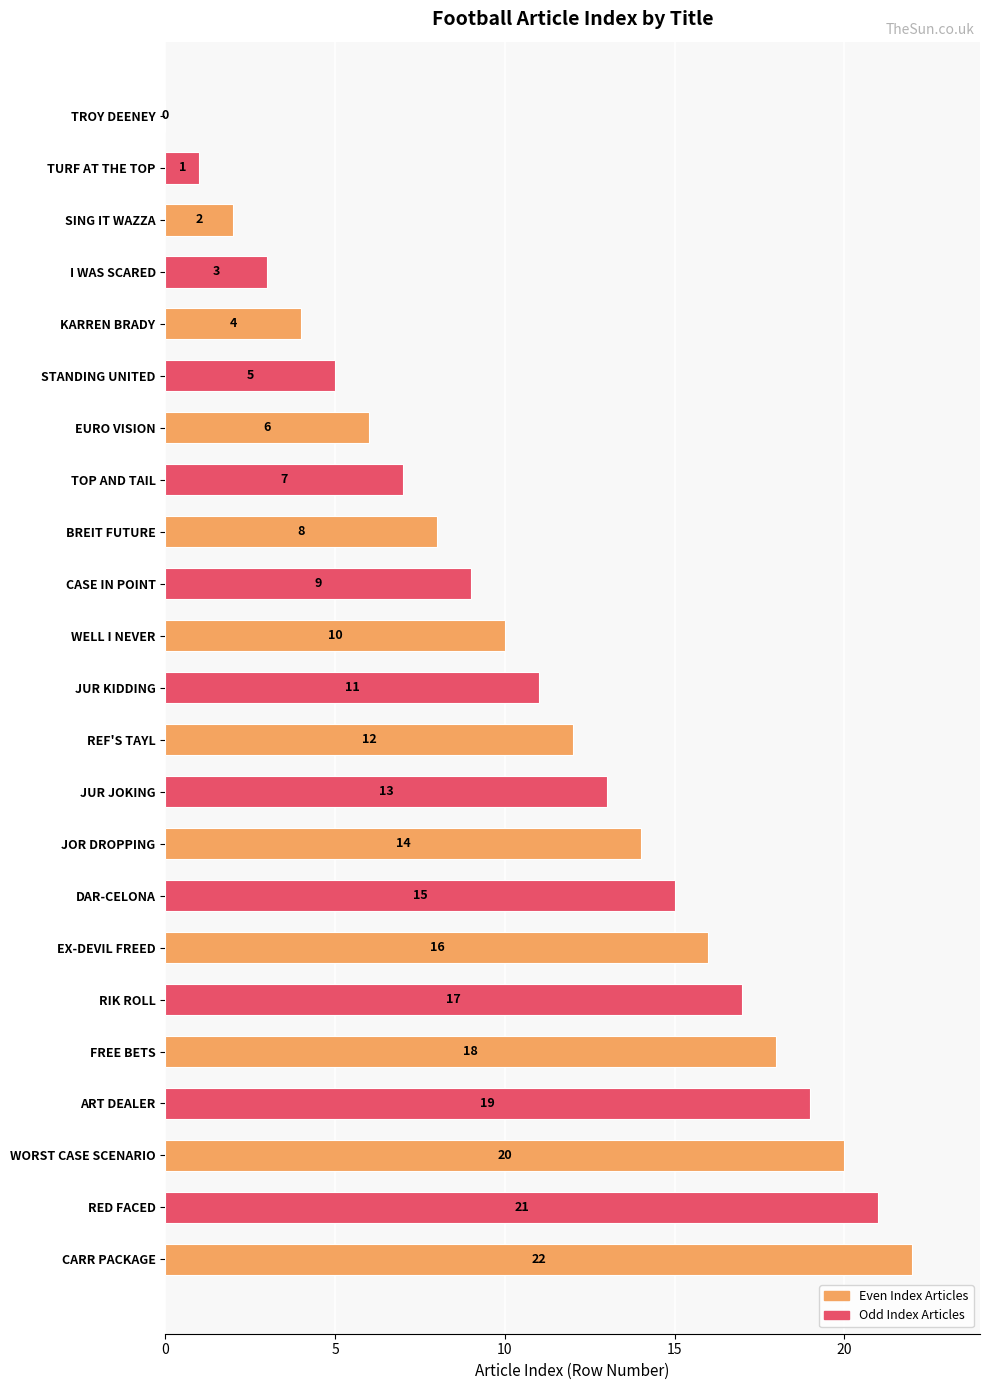

What is the change in value from JUR JOKING to RED FACED?

+8